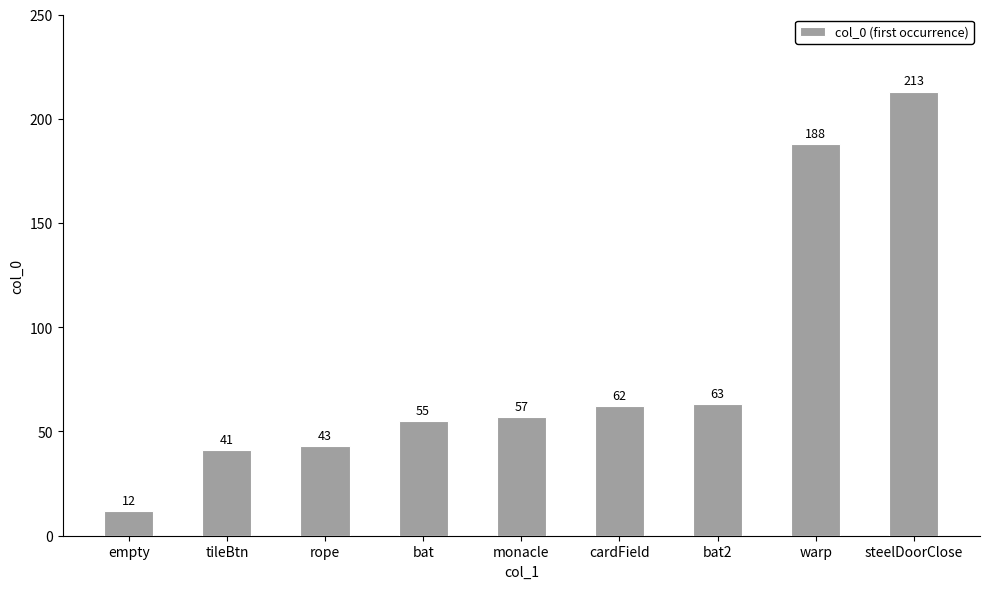

How many series are shown in this chart?

1